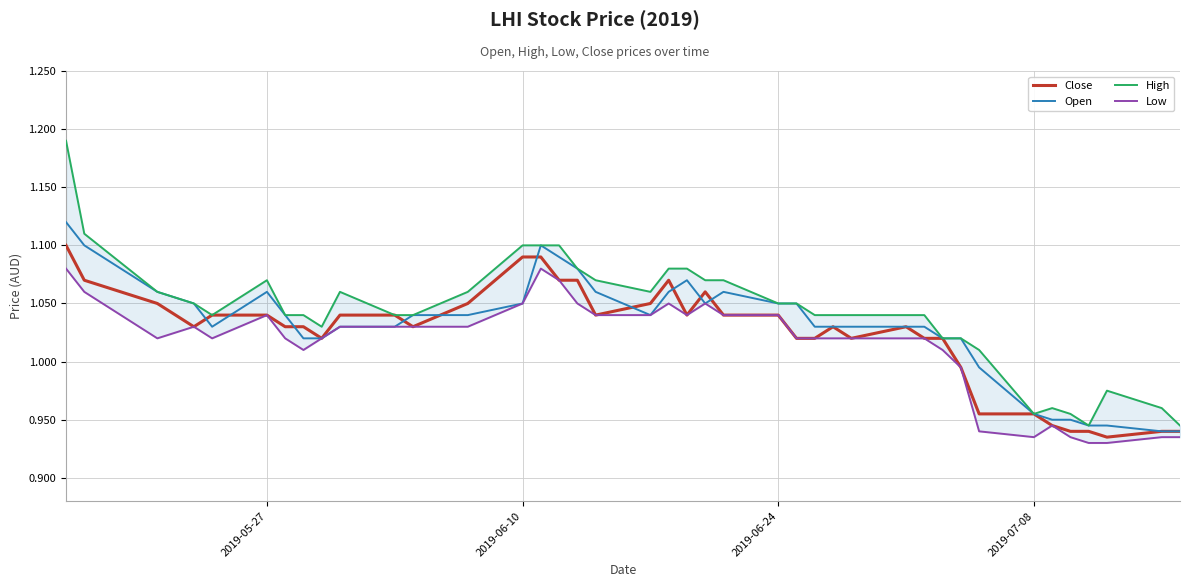

At which label does Close first exceed 1?

2019-05-27